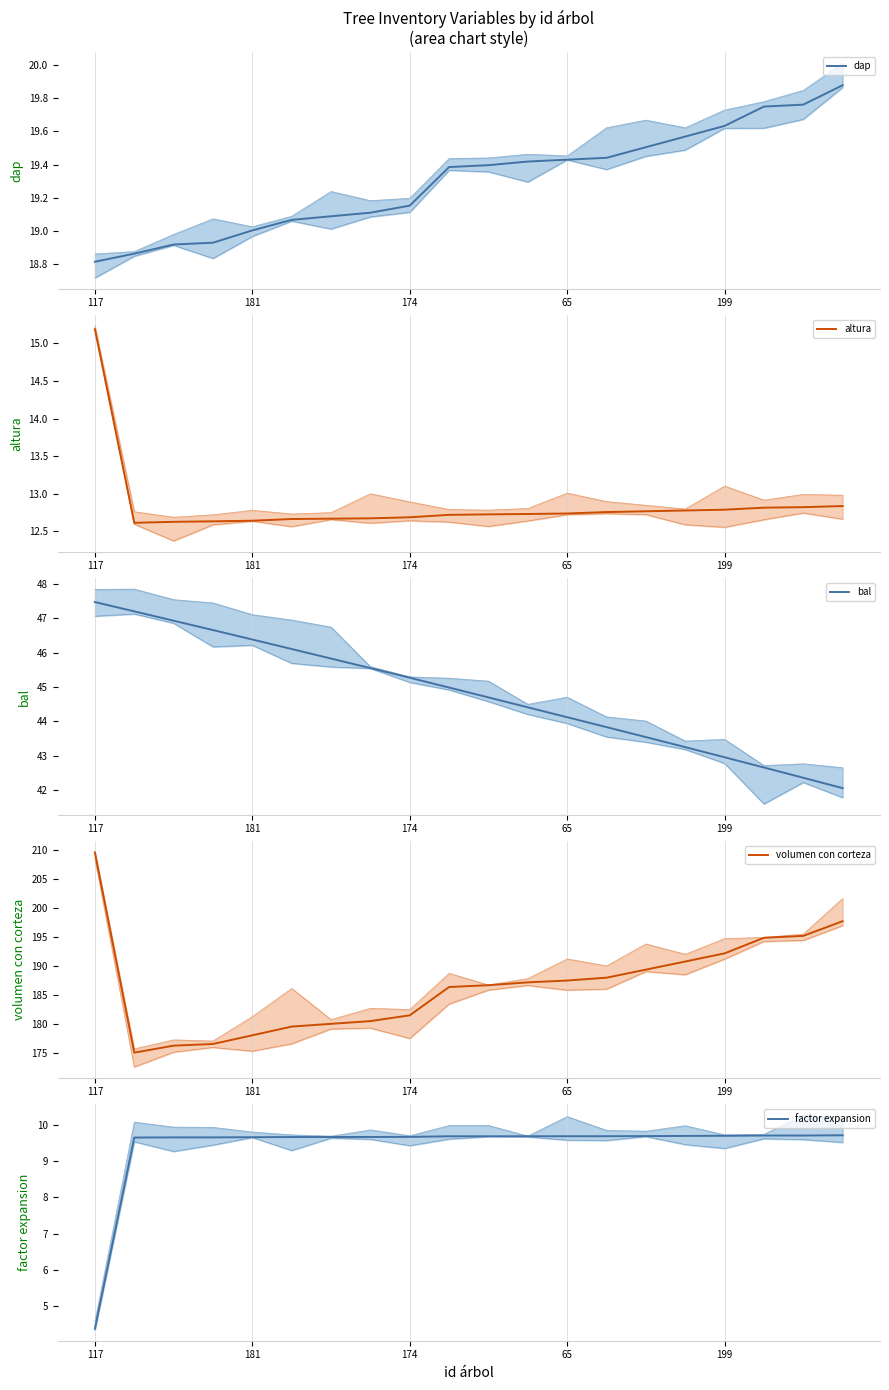

What is the sum of the dap values at 14 and 12?

38.9